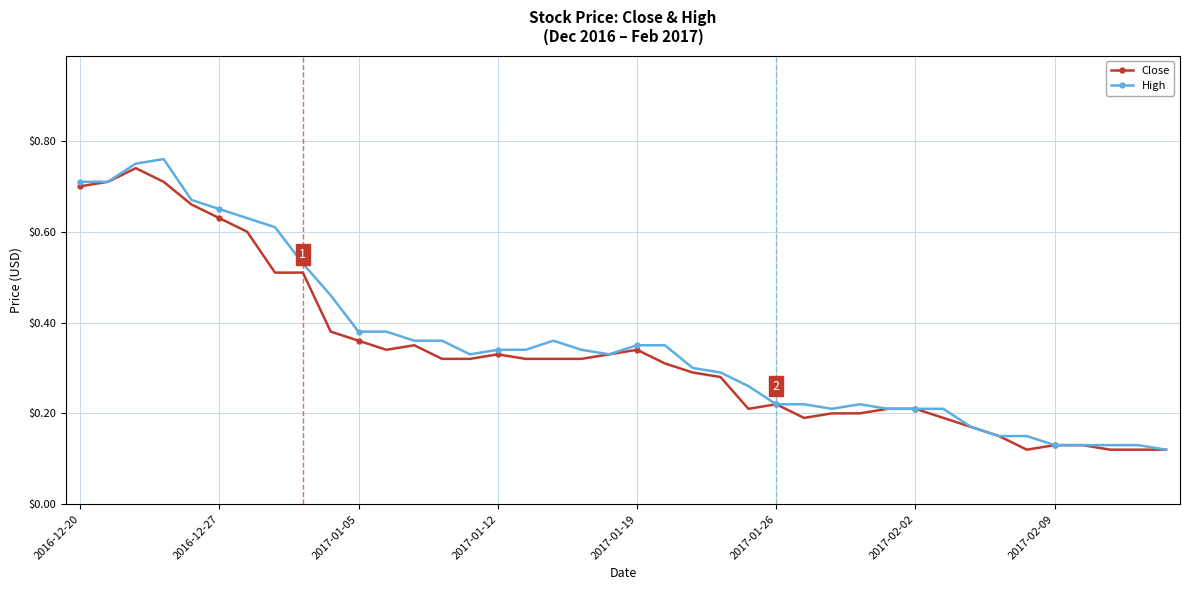

List the series in order of their peak value, lowest first.

Close, High